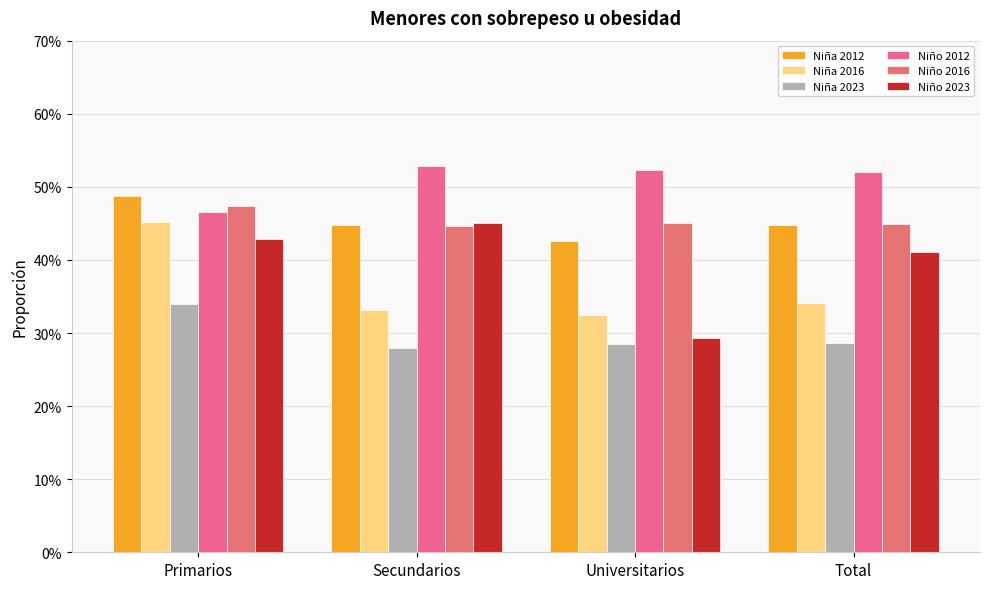

Reading left to right, extract all data points from this chart.

Niña 2012: 0.5	0.4	0.4	0.4
Niña 2016: 0.5	0.3	0.3	0.3
Niña 2023: 0.3	0.3	0.3	0.3
Niño 2012: 0.5	0.5	0.5	0.5
Niño 2016: 0.5	0.4	0.4	0.4
Niño 2023: 0.4	0.5	0.3	0.4